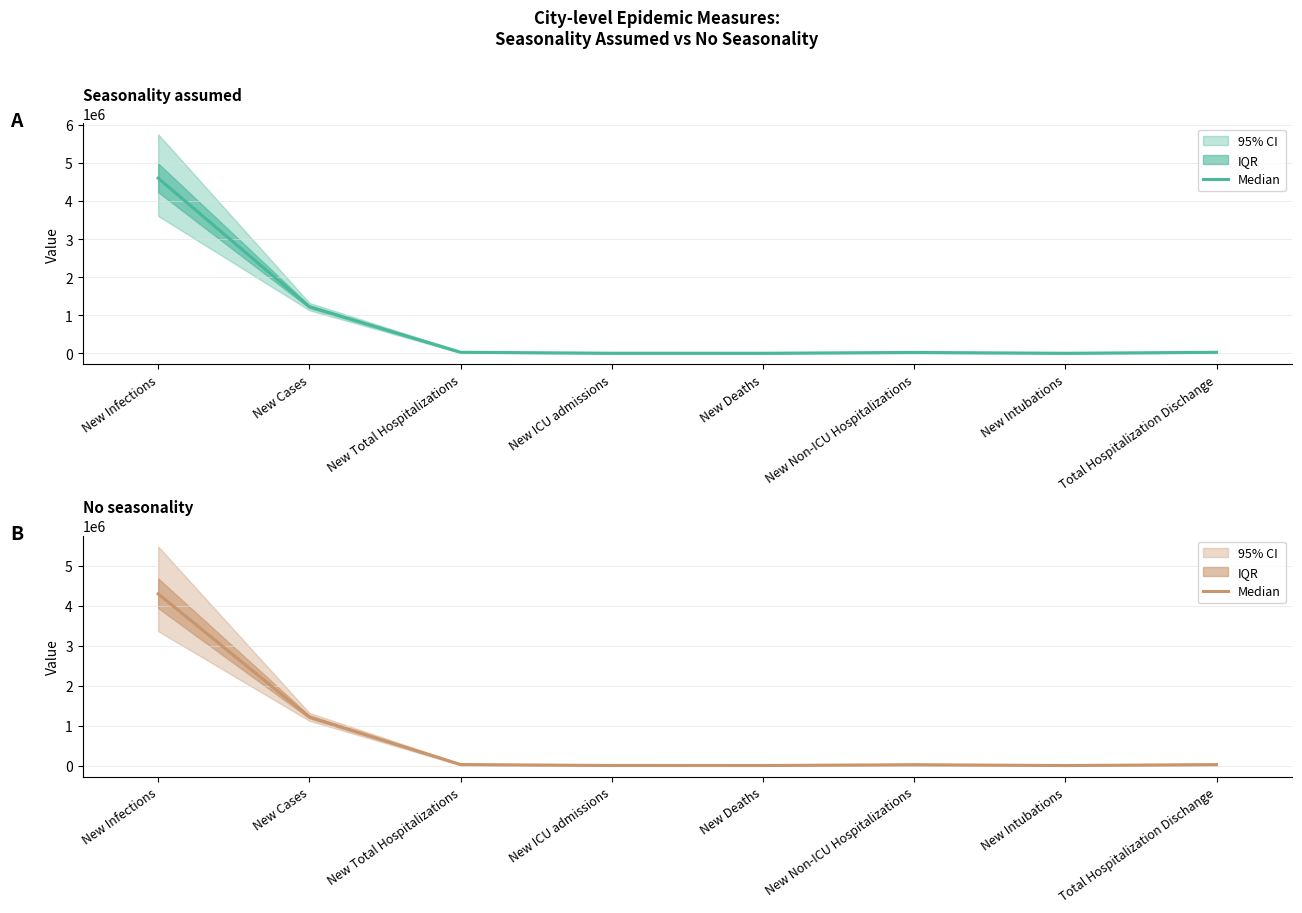

List the labels in order of value, largest first.

New Infections, New Cases, New Total Hospitalizations, Total Hospitalization Dischange, New Non-ICU Hospitalizations, New ICU admissions, New Deaths, New Intubations